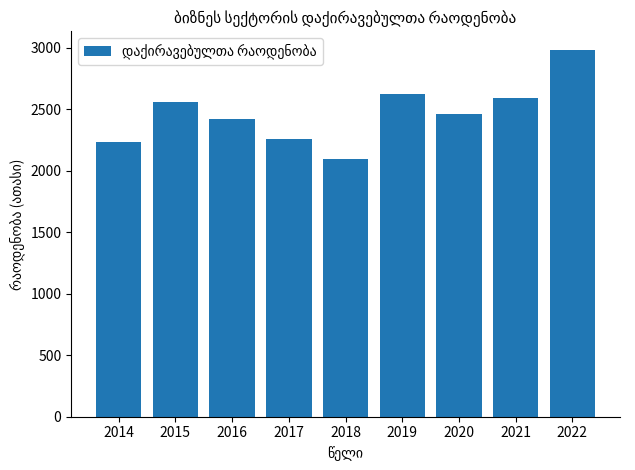

What is the sum of all values?

22228.7